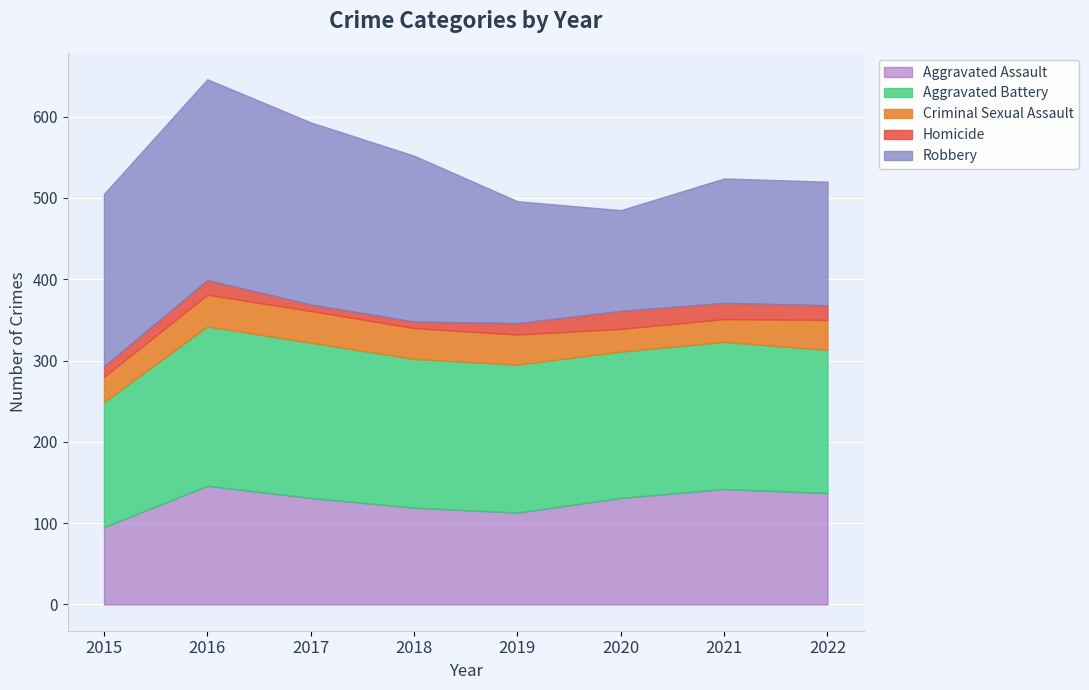

True or false: Criminal Sexual Assault and Homicide intersect in this chart.

False